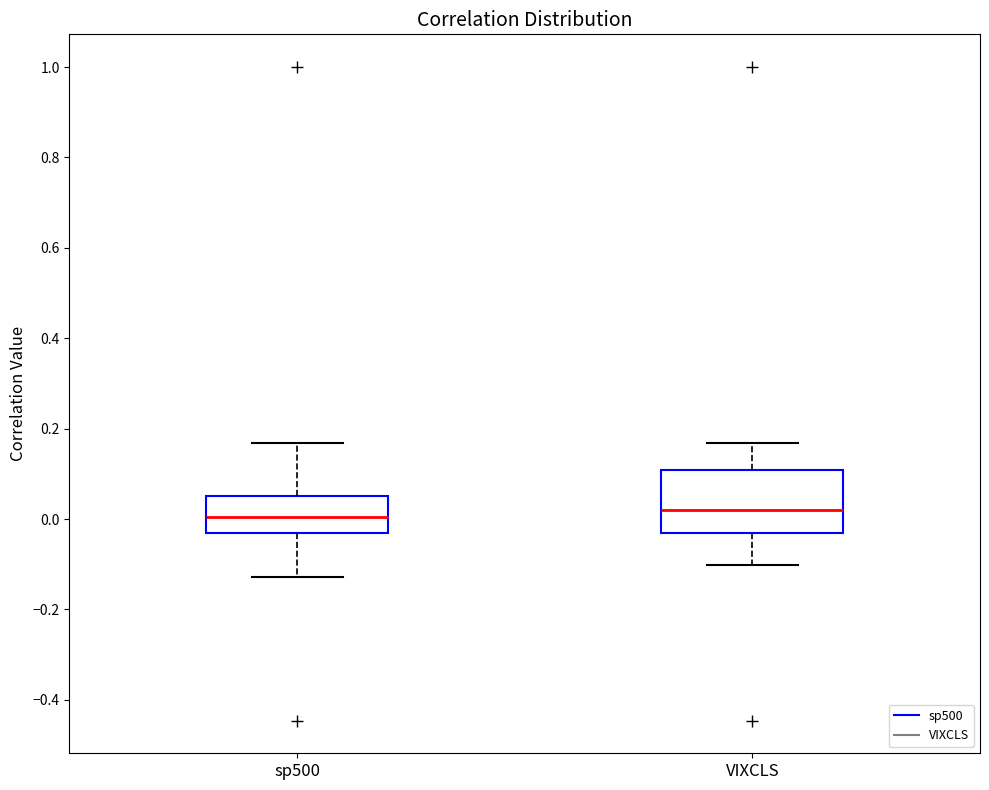

Reading left to right, read every box against the y-axis: the position of its median line, the range the box covers, and the ends of its whiskers. The values are not printed on the chart, so give them approximately, as read against the axis.

sp500: median 0.00, box -0.02 to 0.06, whiskers -0.12 to 0.16
VIXCLS: median 0.02, box -0.04 to 0.10, whiskers -0.10 to 0.16